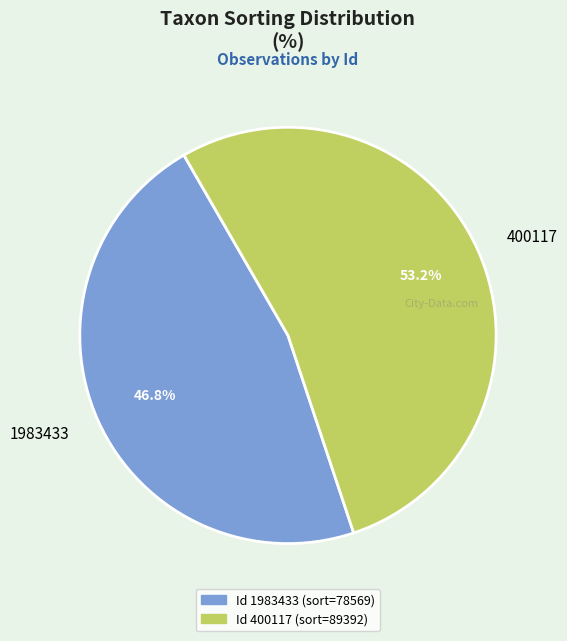

Between 1983433 and 400117, which is larger?

400117